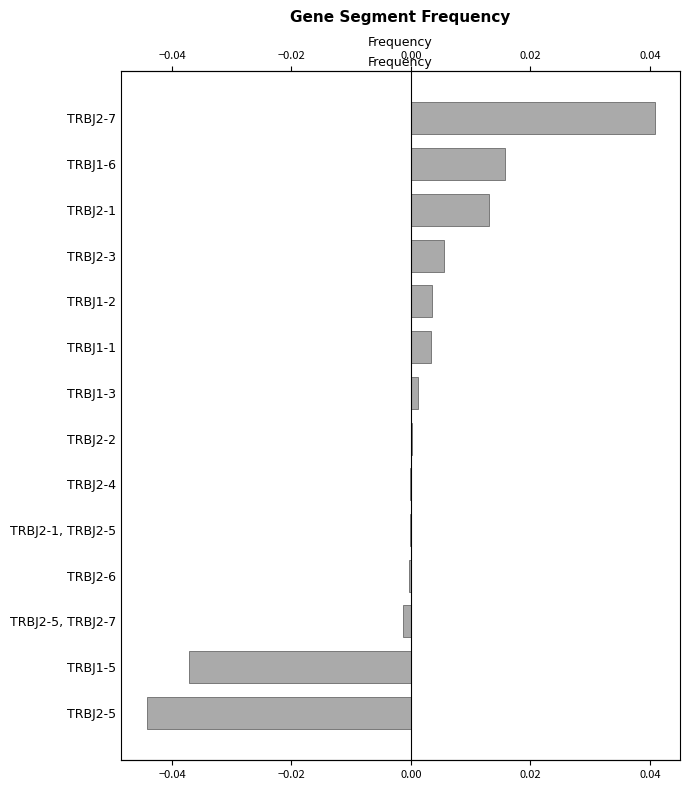

Is it true that the value at TRBJ1-1 is 0.0?

True